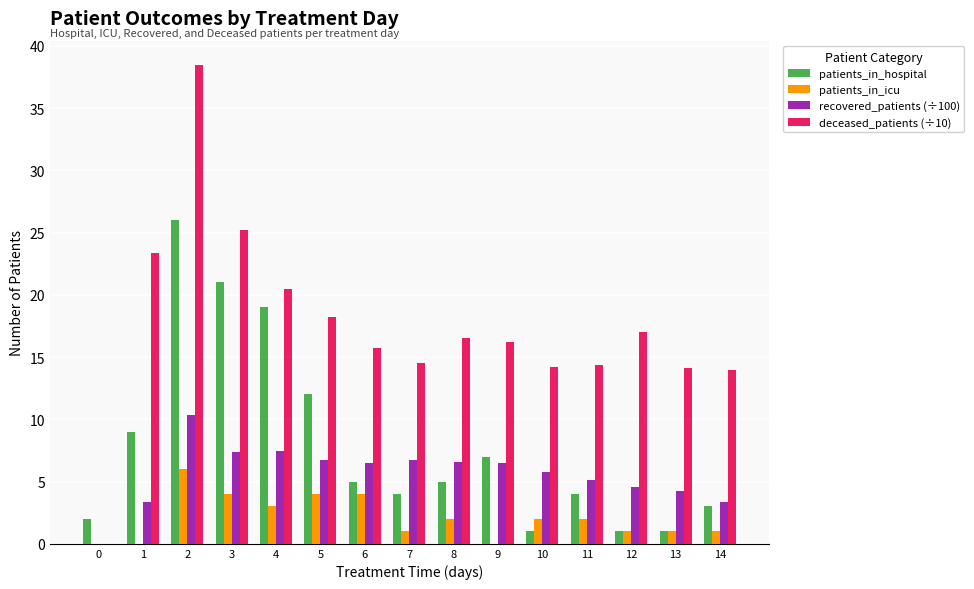

How many data points in recovered_patients (÷100) are above 6?

8